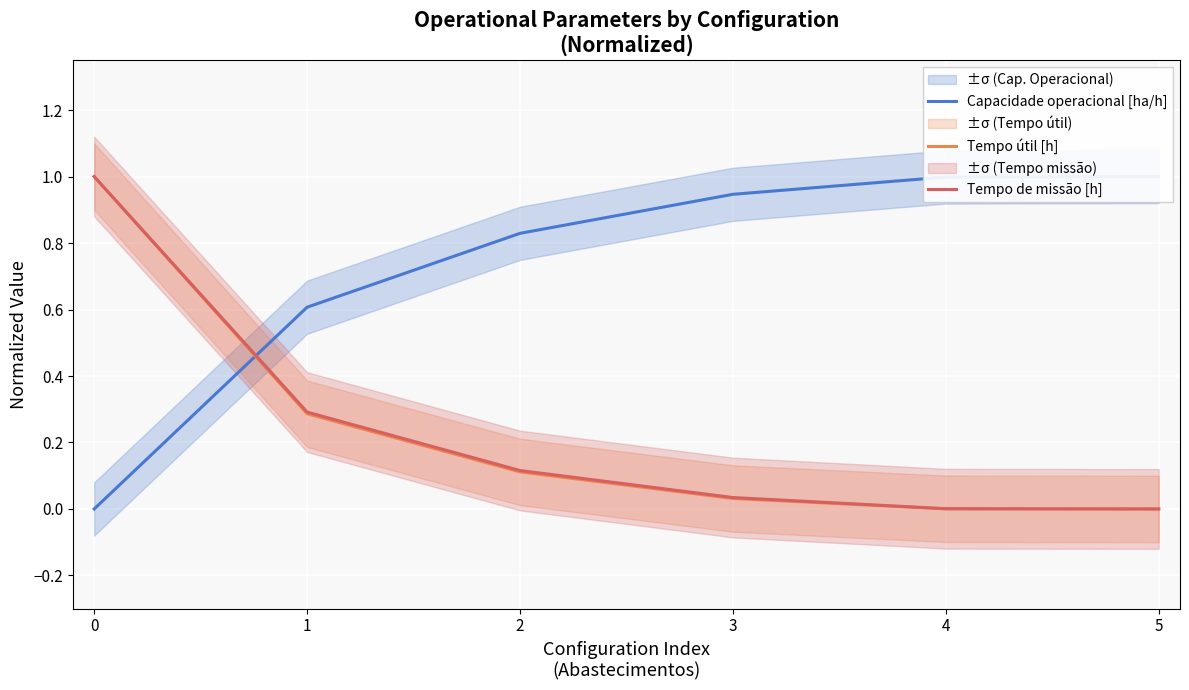

Which series has the widest spread of values?

Capacidade operacional [ha/h]